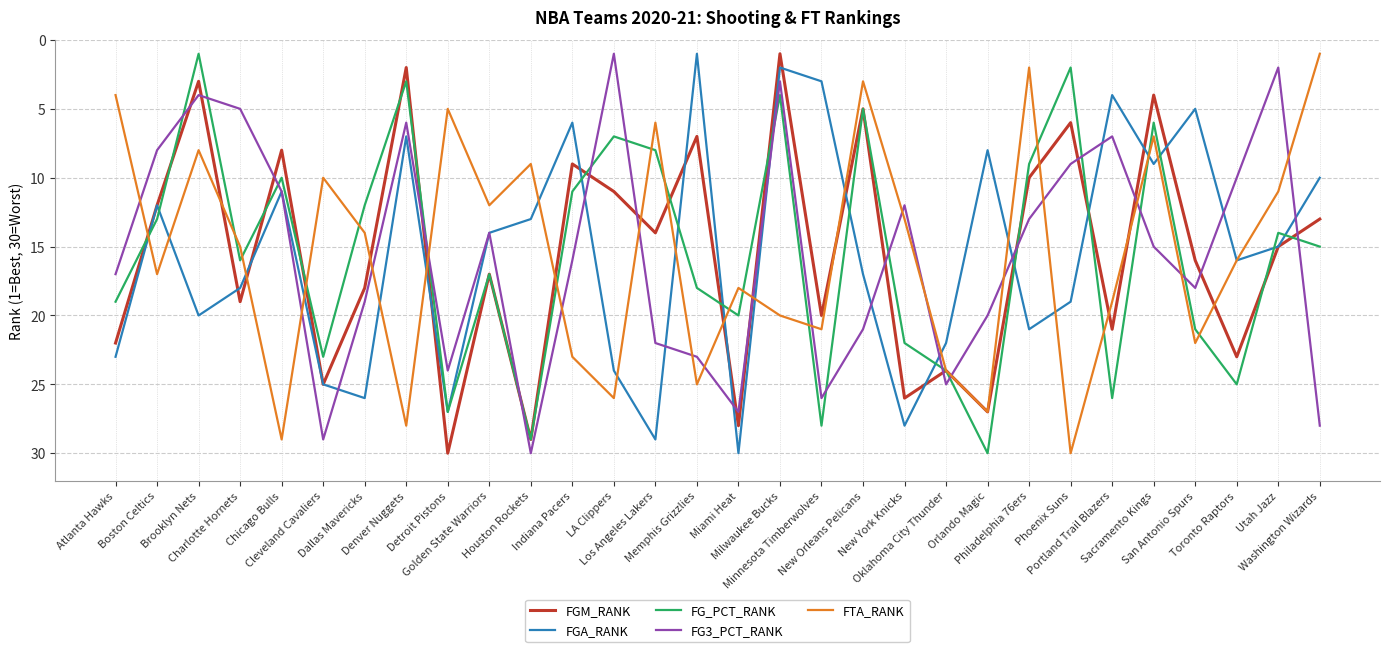

Which series has the largest range (max minus min)?

FGM_RANK